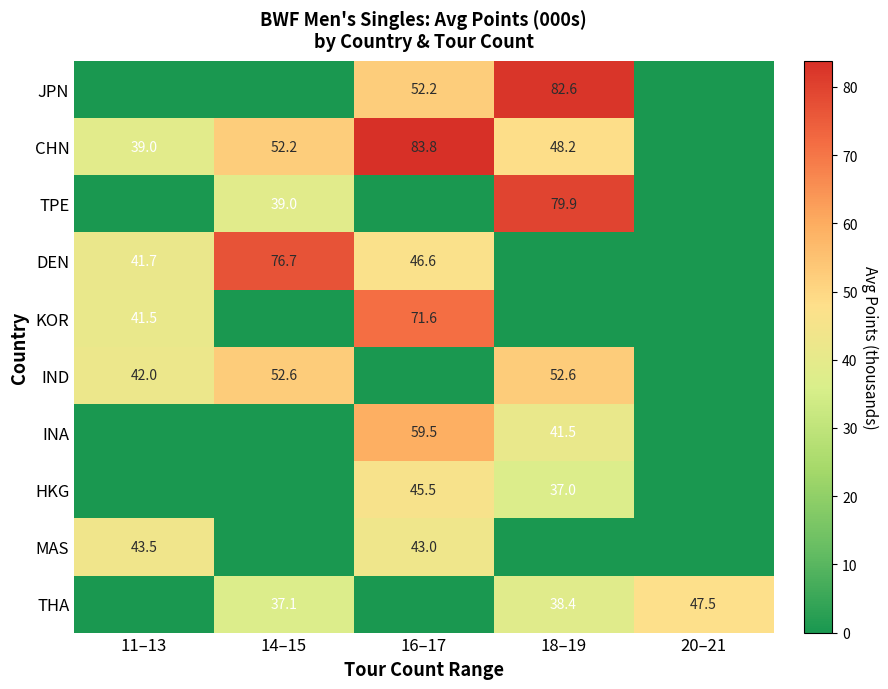

Is it true that IND equals 52.6 at 18–19?

True